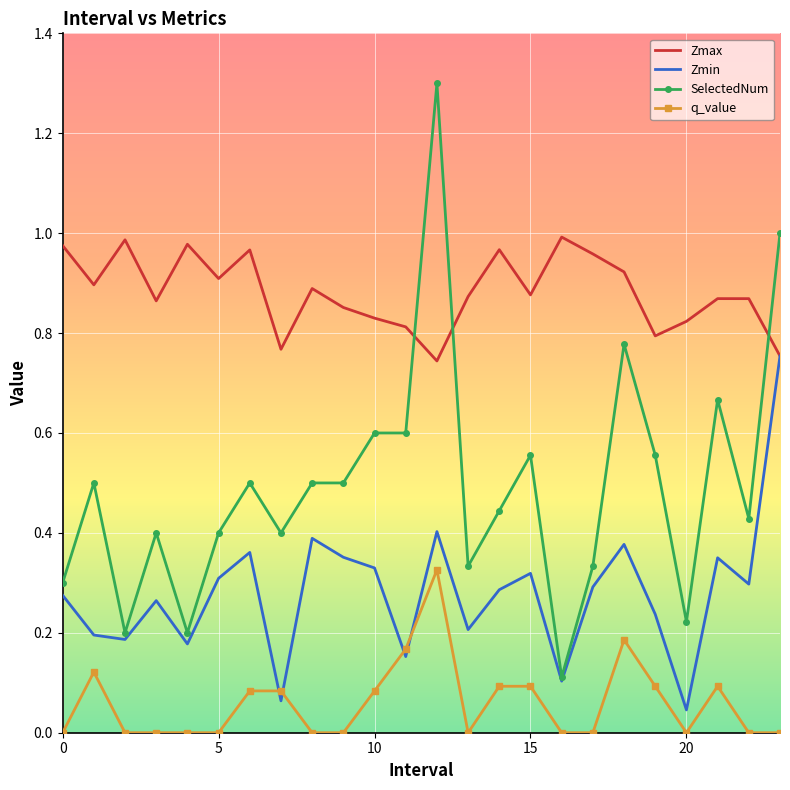

Rank the series by their average value, from lowest to highest.

q_value, Zmin, SelectedNum, Zmax